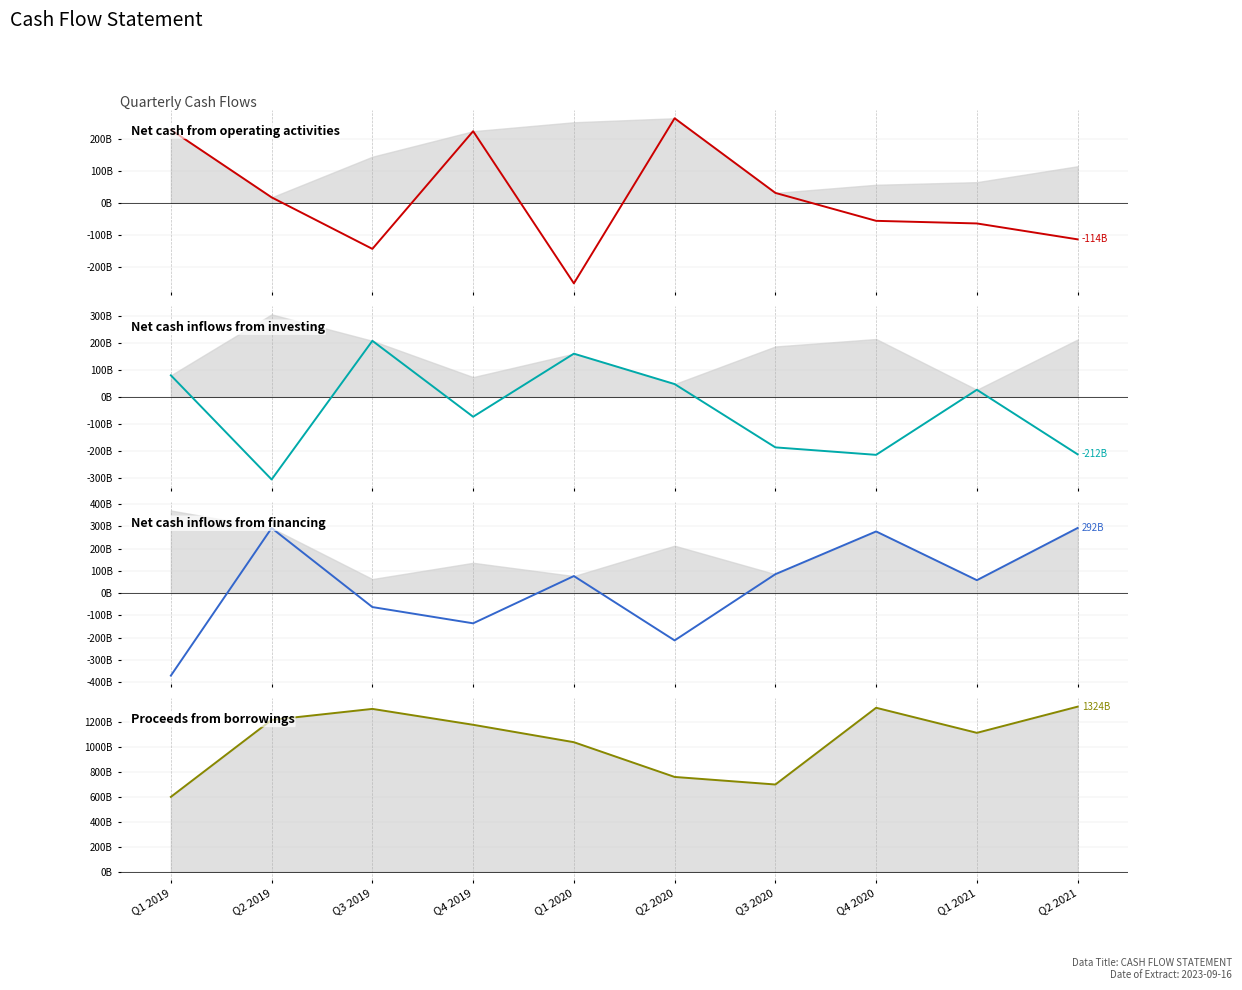

Reading left to right, list all the values displayed in this chart.

Net cash from operating activities: 228.3	17.0	-144.0	223.8	-251.7	264.3	30.9	-56.4	-64.5	-114.2
Net cash inflows from investing: 80.0	-305.6	207.8	-73.3	160.2	47.6	-186.7	-214.4	26.5	-212.5
Net cash inflows from financing: -370.7	292.0	-62.9	-135.9	76.4	-212.6	84.8	276.8	57.9	292.3
Proceeds from borrowings: 600.6	1218.0	1306.2	1178.8	1039.1	760.4	699.8	1315.2	1114.2	1324.2